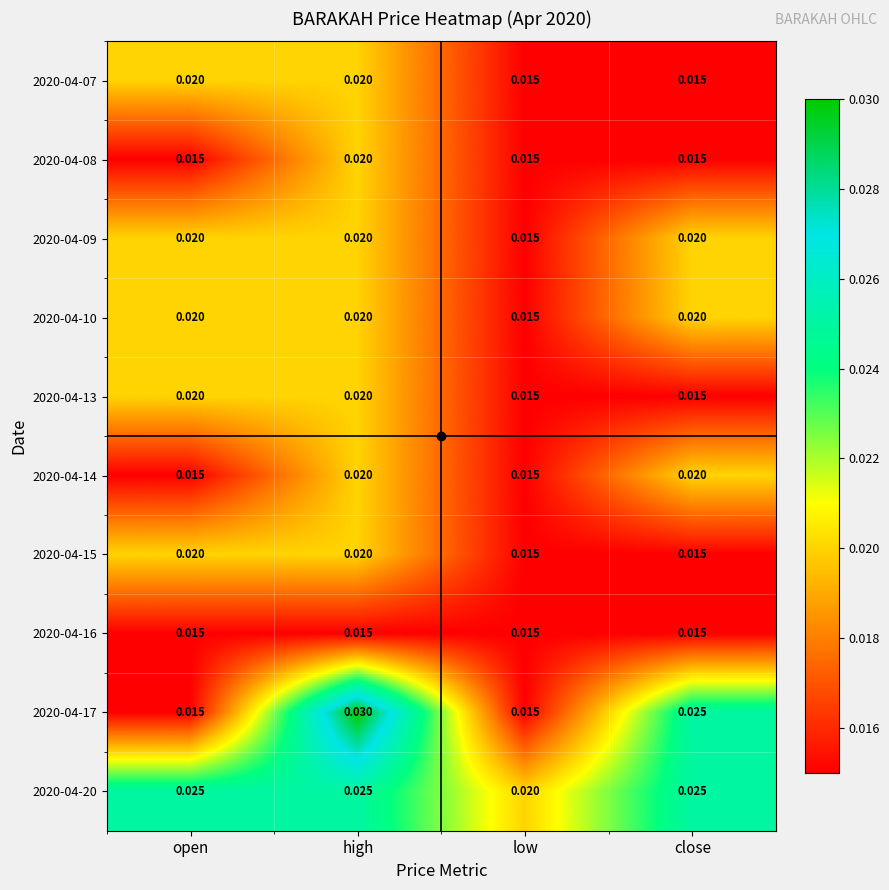

Which category has the highest value across all series?

high